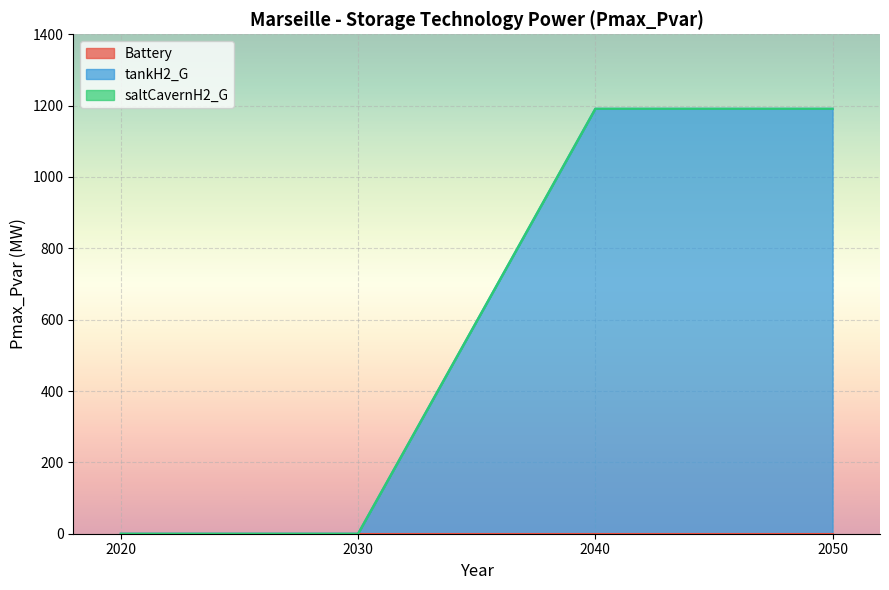

How many series are shown in this chart?

3